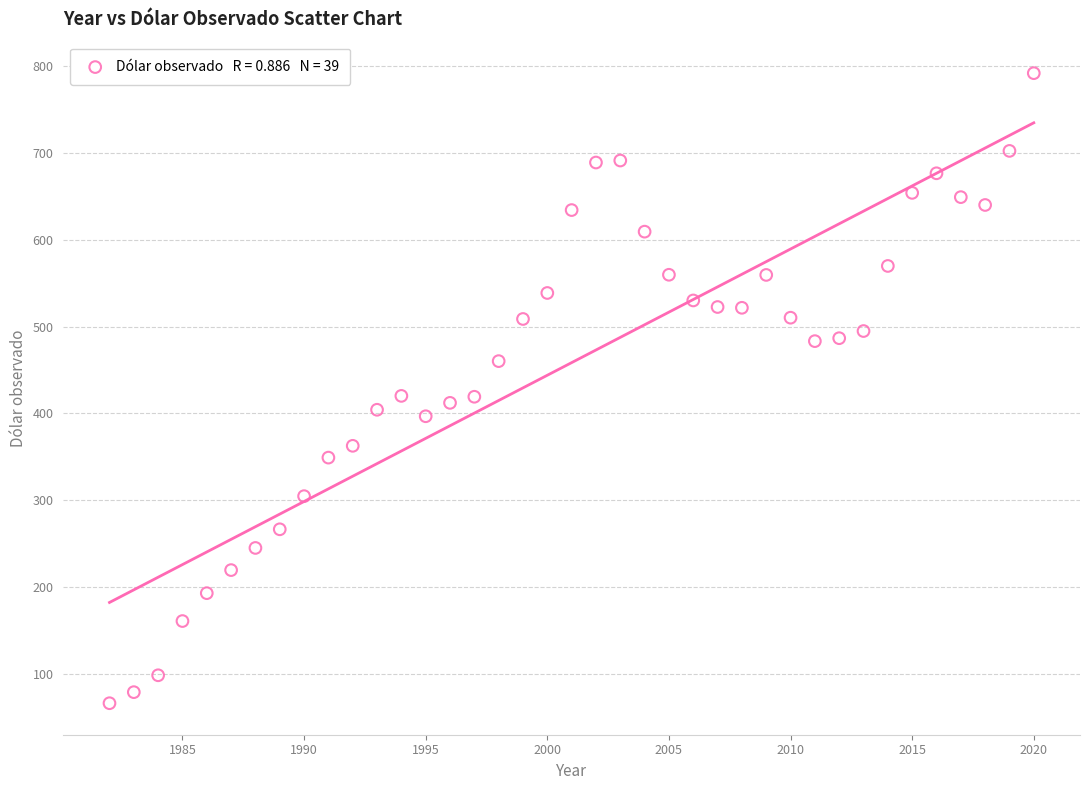

What is the range of X values (max minus min)?

38.0